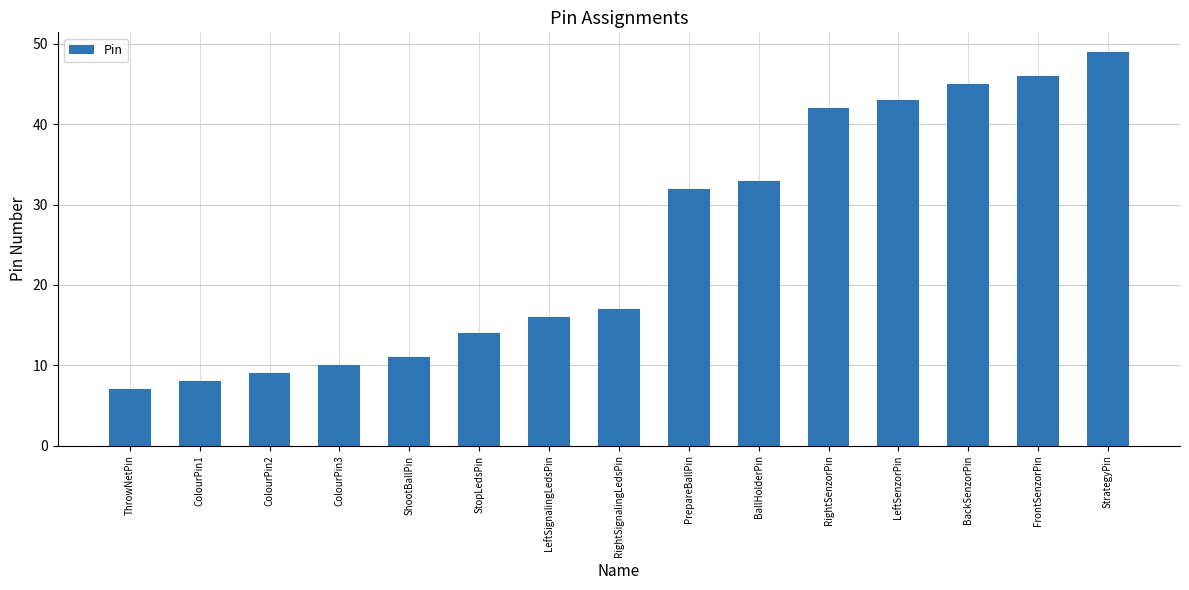

What position from the right is ThrowNetPin?

15